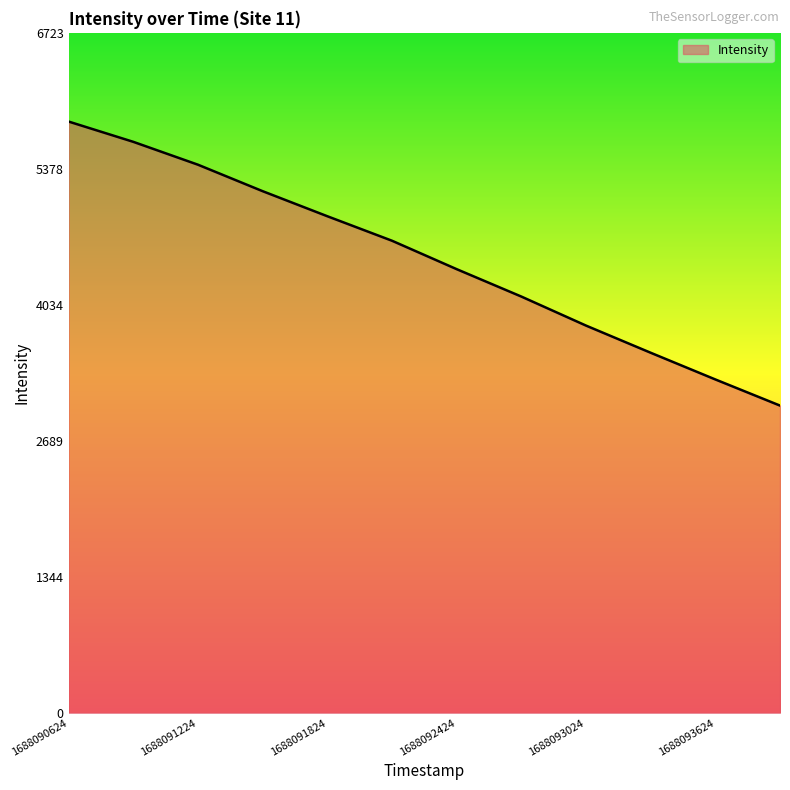

What is the smallest value displayed?

3038.5